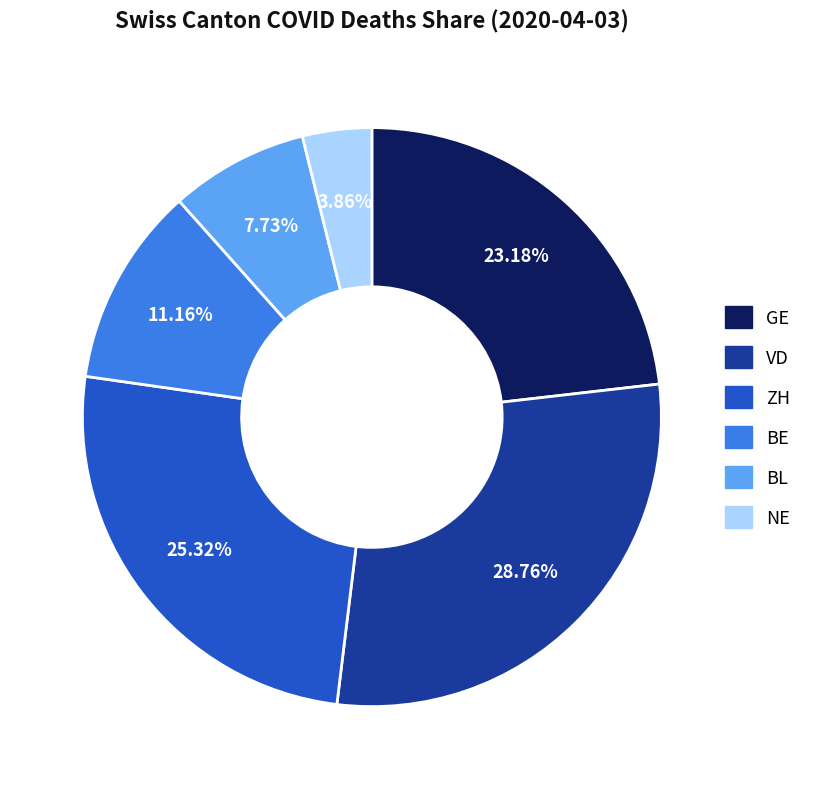

To the nearest percent, what is the average slice percentage?

17%